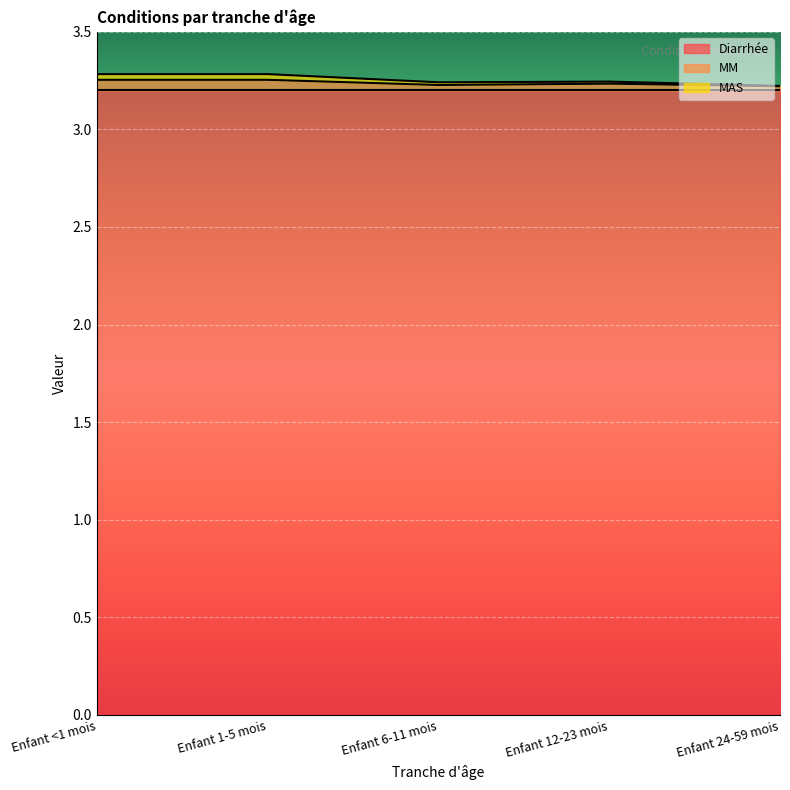

True or false: MAS has more than 2 interior local peaks.

False